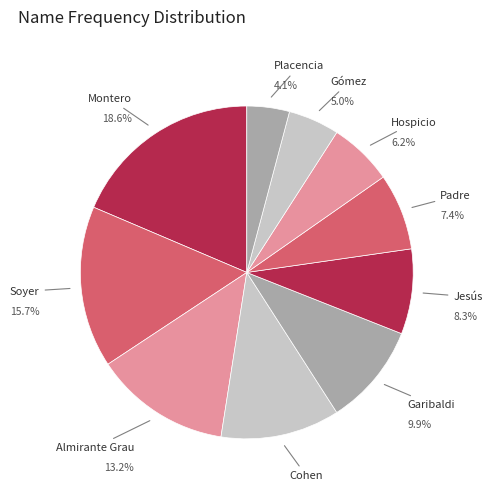

How many segments does this pie chart have?

10